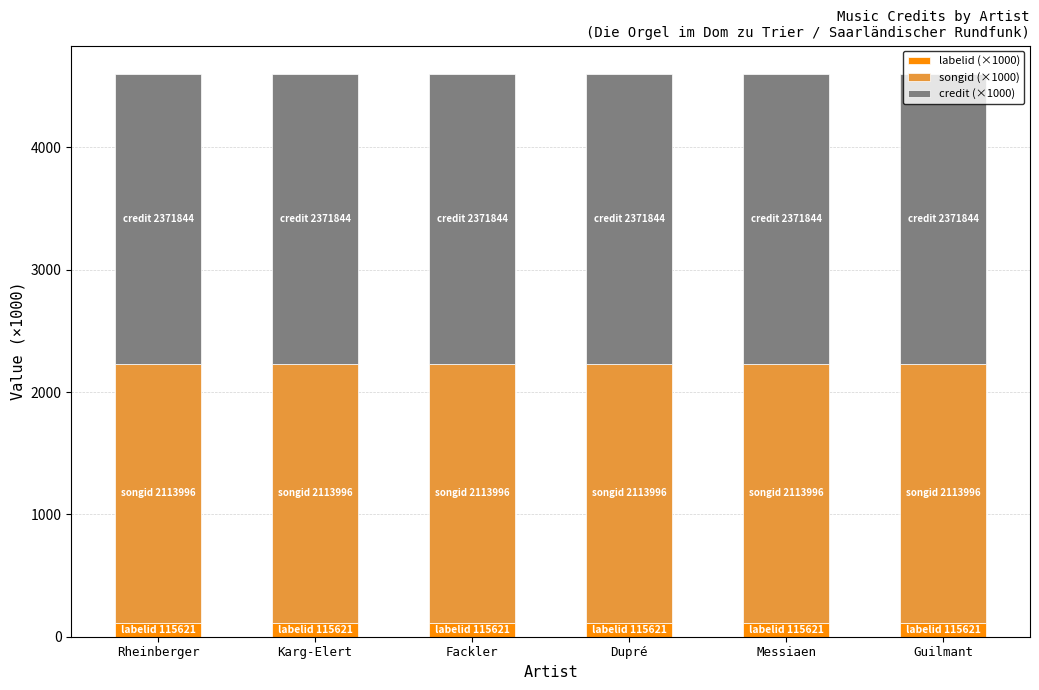

The labelid (×1000) series shows 115.6 at Messiaen. True or false?

True